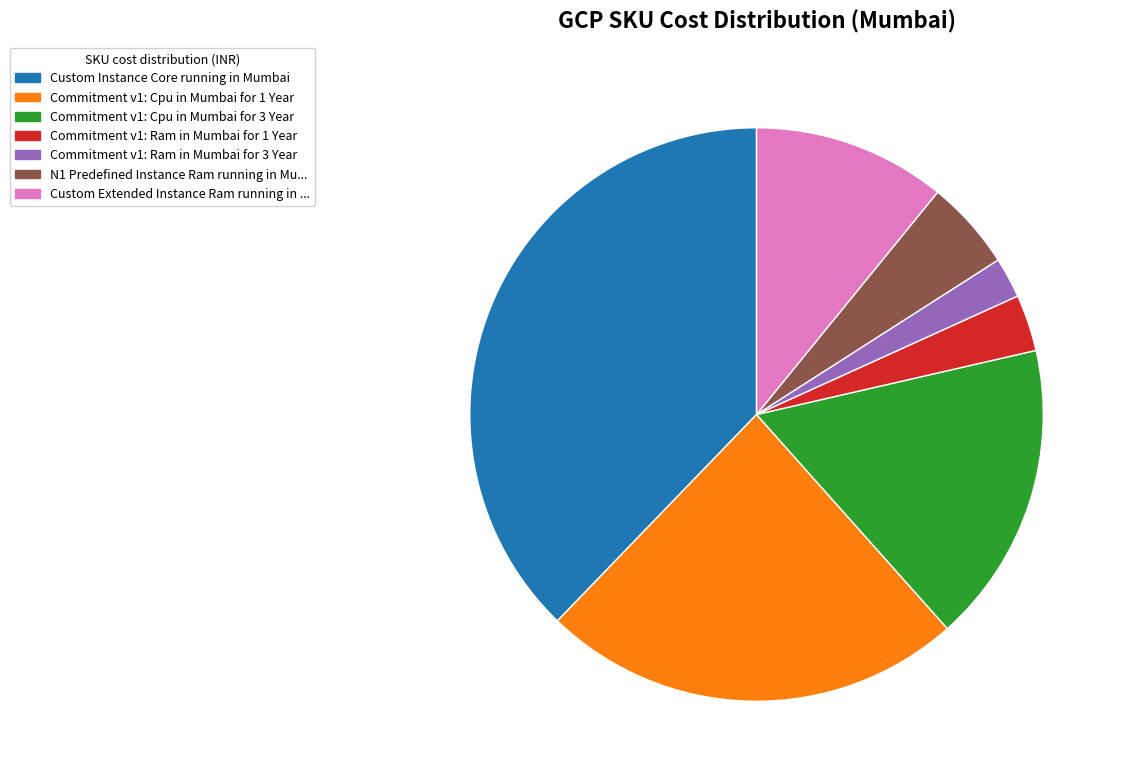

Is there any slice that represents more than half of the pie?

No